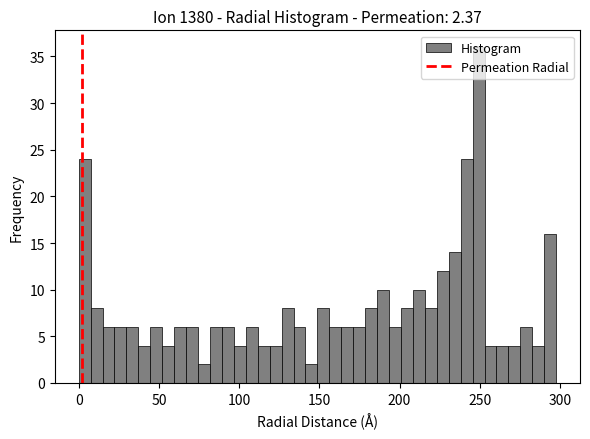

Read against the x-axis, roughly where is the centre of the tallest bar?

250